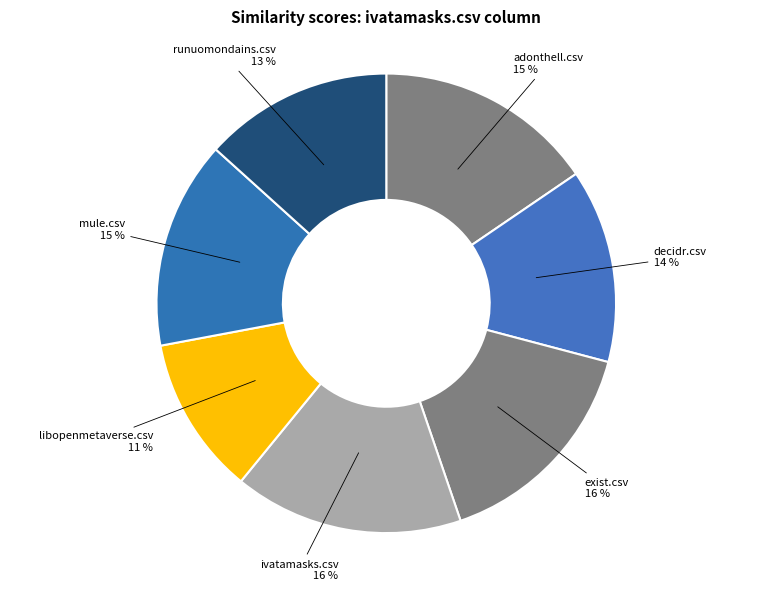

Which has a higher value, ivatamasks.csv or adonthell.csv?

ivatamasks.csv